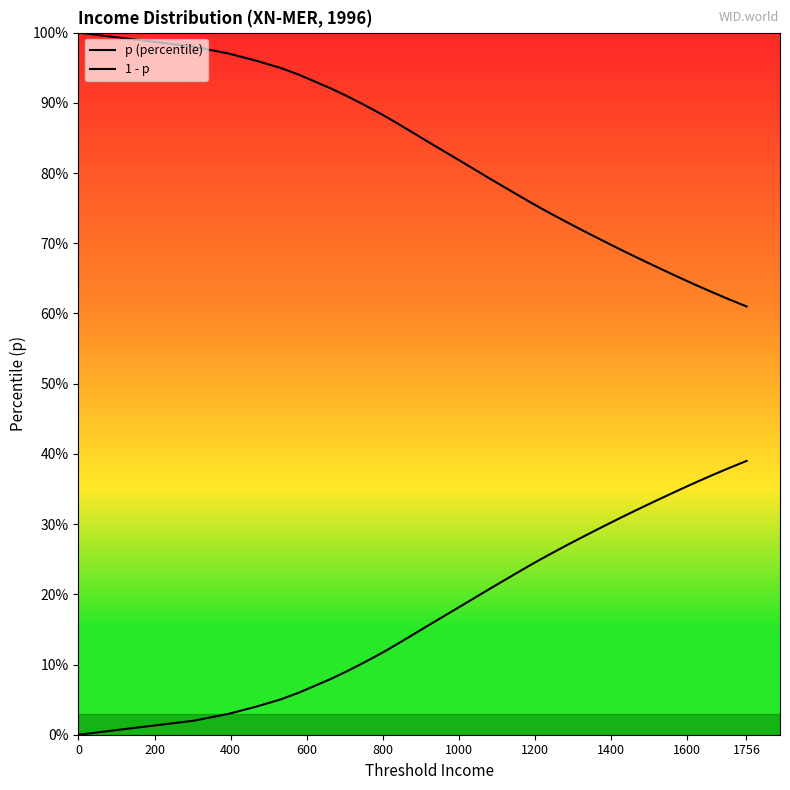

What is the difference between the maximum and second lowest values in the p (percentile) series?

0.4